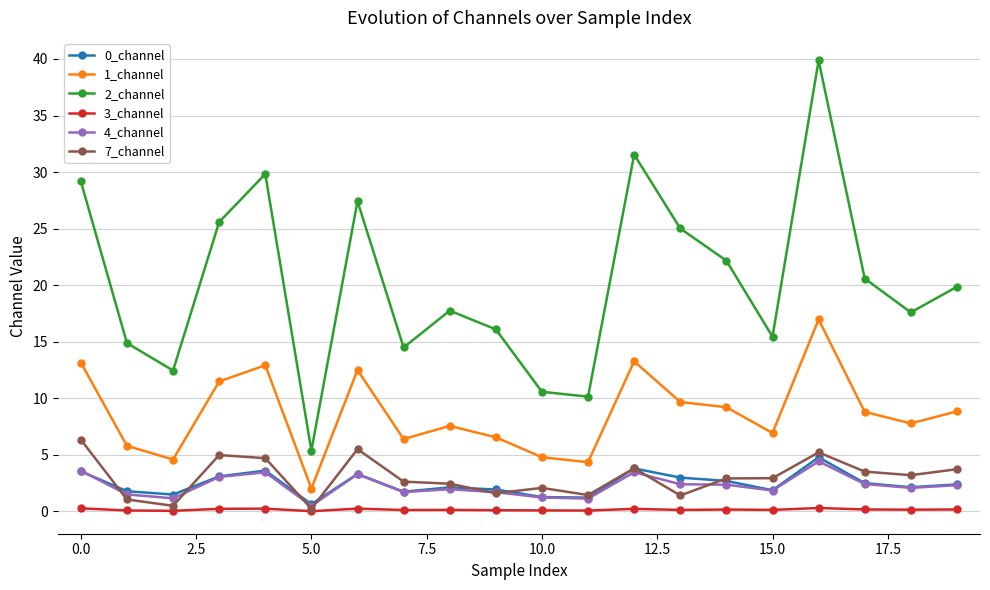

True or false: 7_channel has more than 2 interior local peaks.

True